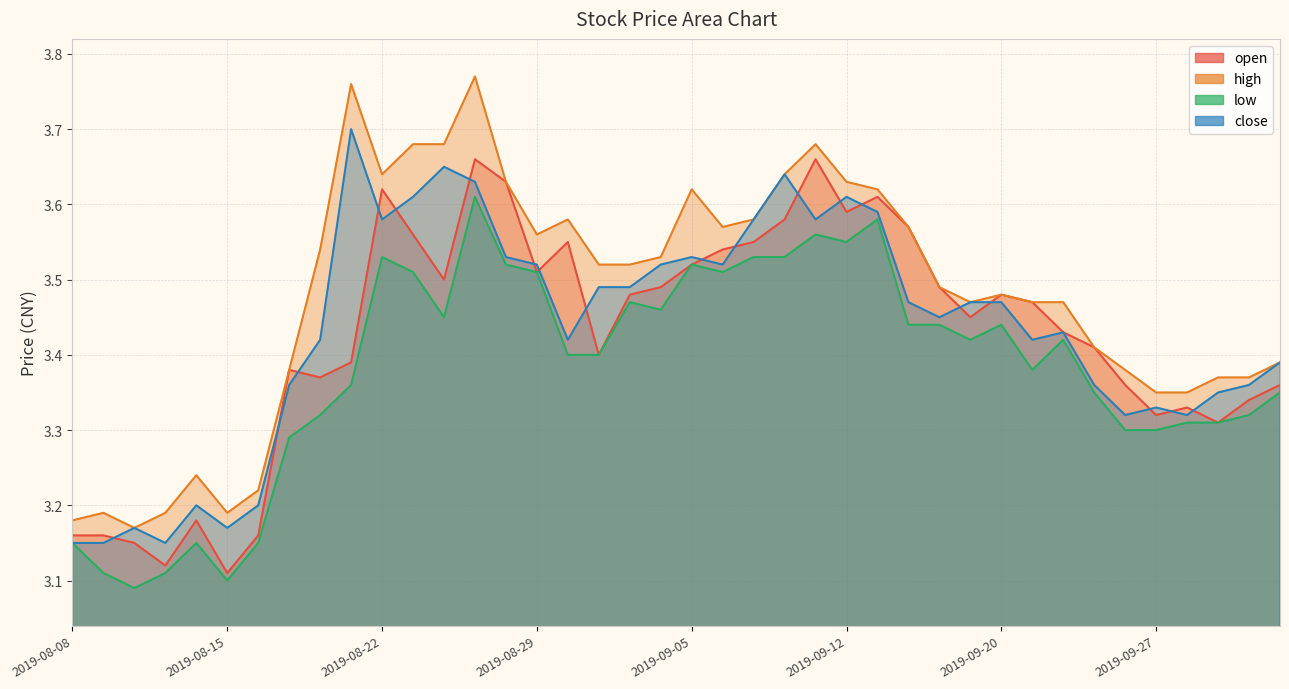

What is the difference between the maximum and minimum values in the close series?

0.6